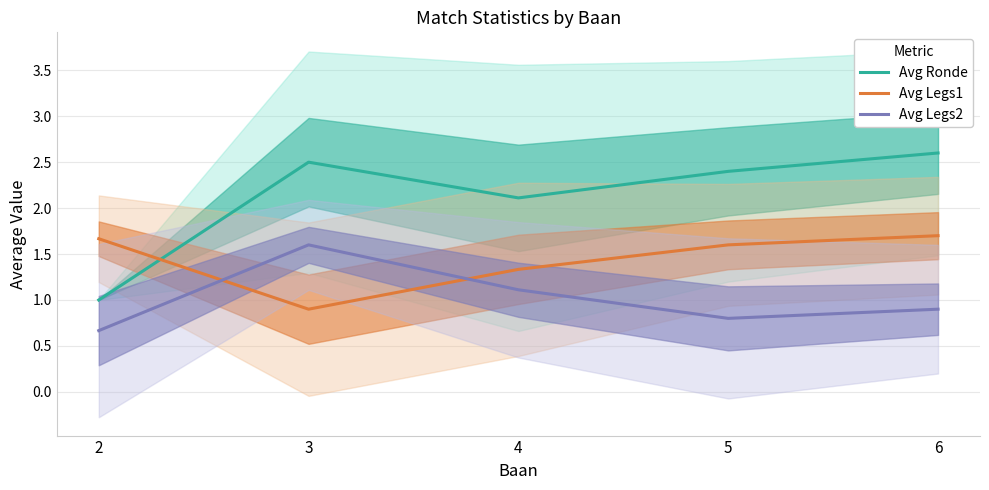

In Avg Legs2, how many points are lower than both neighbors (excluding endpoints)?

1